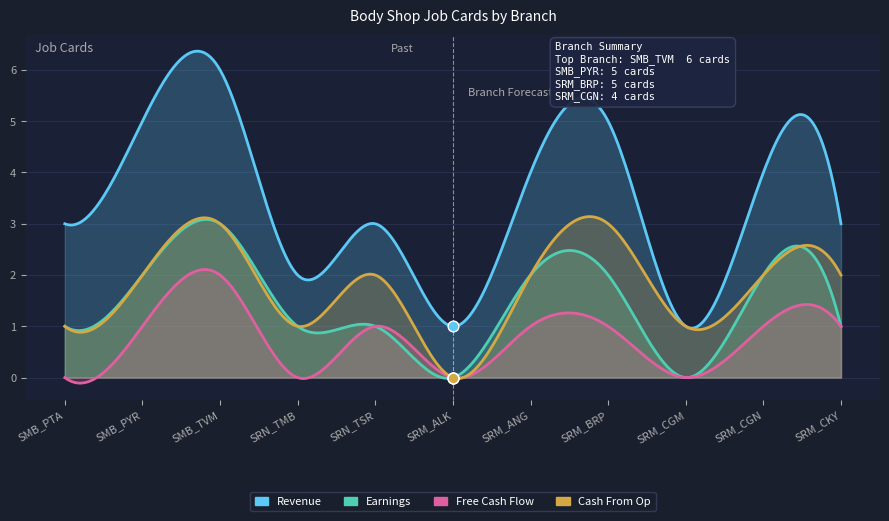

Which series contains the highest Y value?

Revenue